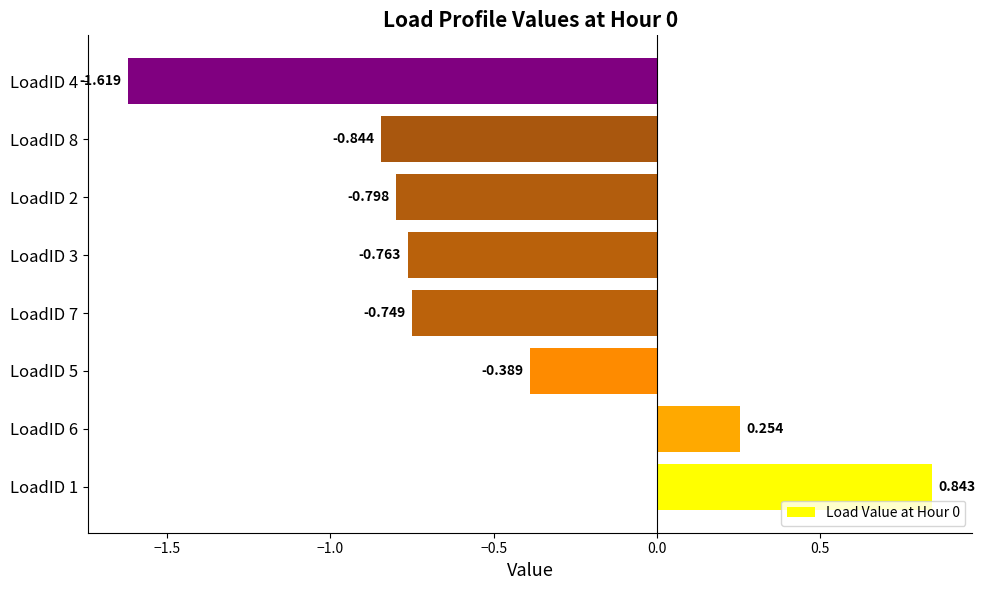

List the labels in order of value, smallest first.

LoadID 4, LoadID 8, LoadID 2, LoadID 3, LoadID 7, LoadID 5, LoadID 6, LoadID 1